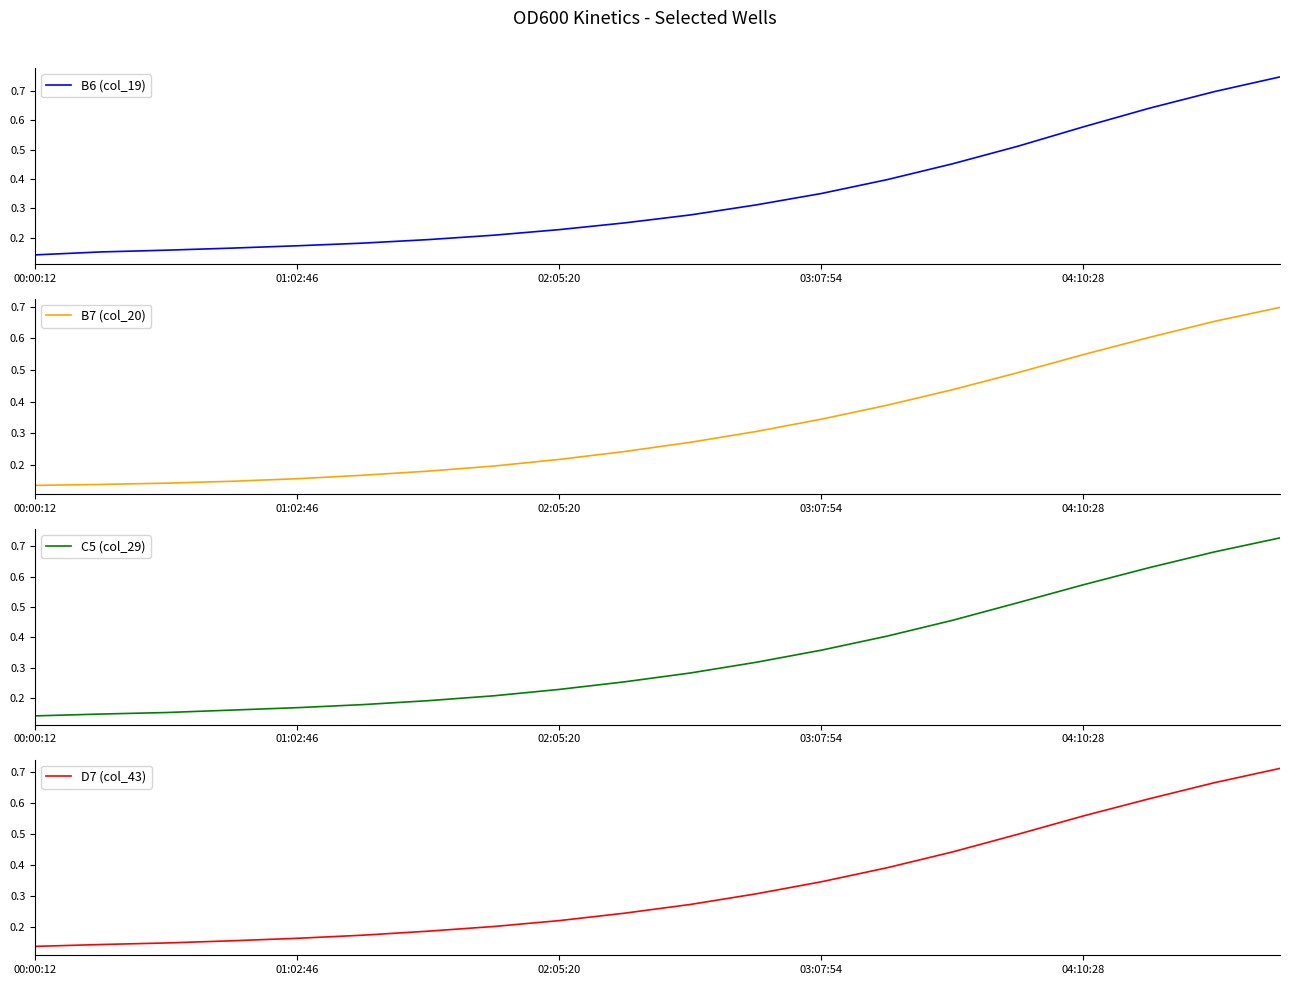

True or false: C5 (col_29) and D7 (col_43) intersect in this chart.

False